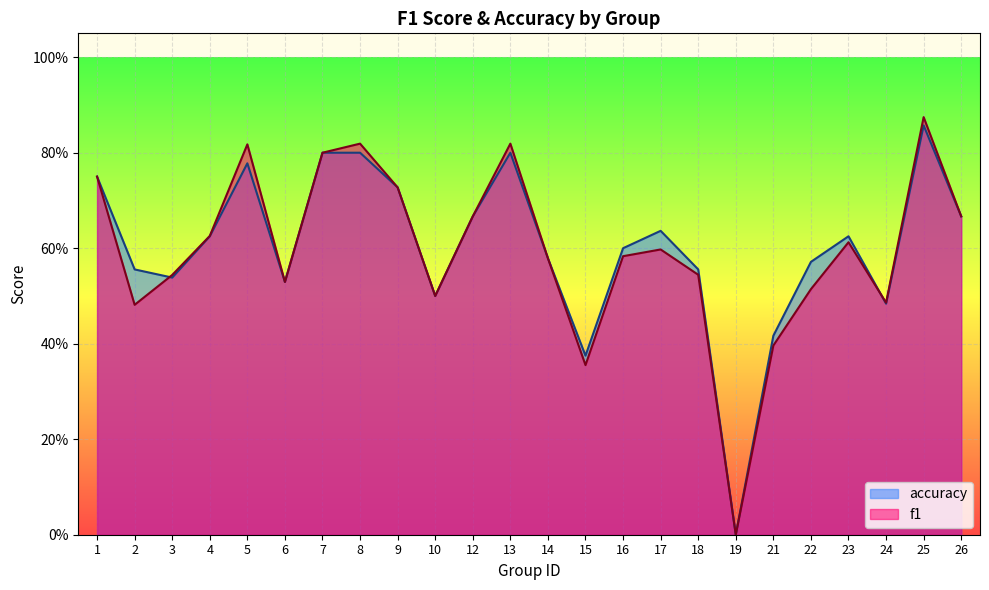

Which series has the largest range (max minus min)?

f1